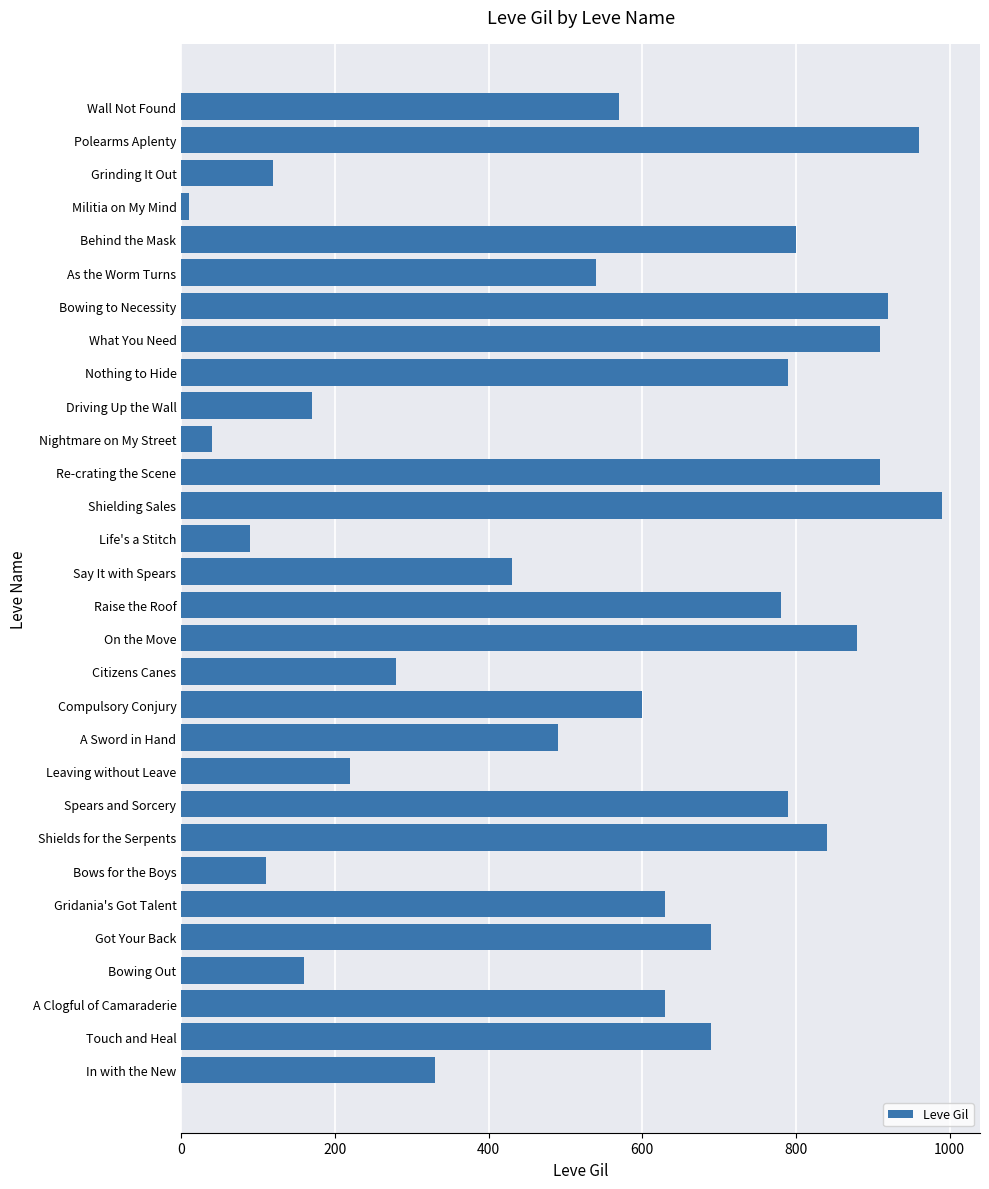

True or false: the data shows 201 at In with the New.

False